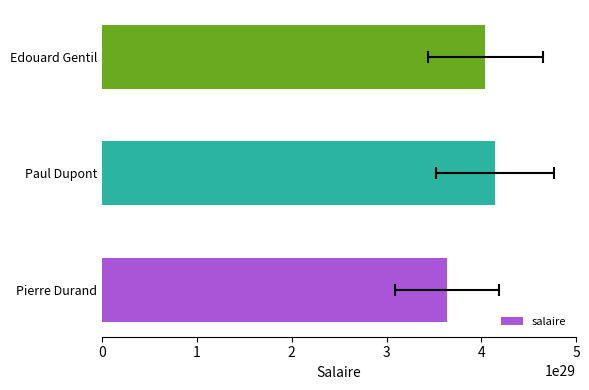

How many bars are there in total?

3